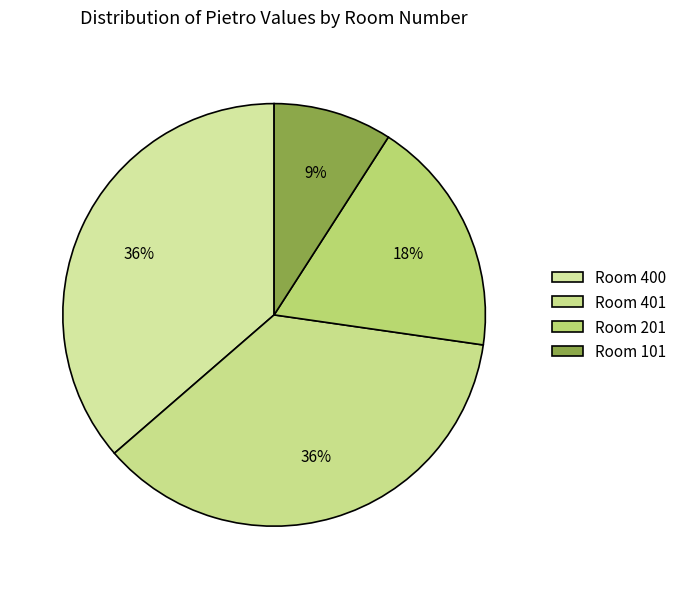

How many segments does this pie chart have?

4